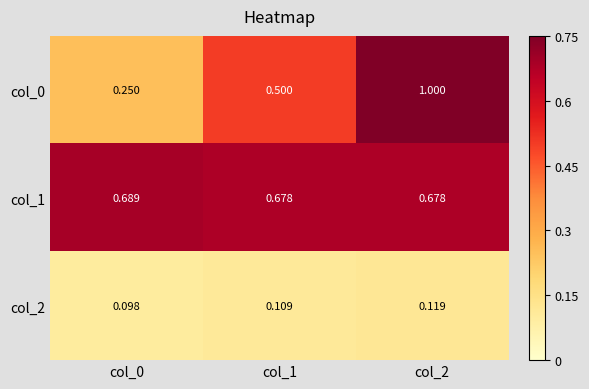

Is the value of col_1 at col_2 greater than the value of col_2 at col_1?

Yes